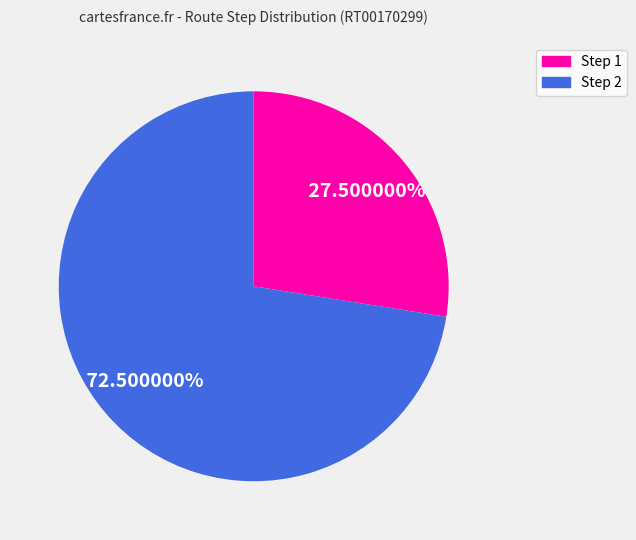

Which slice is the smallest?

Step 1